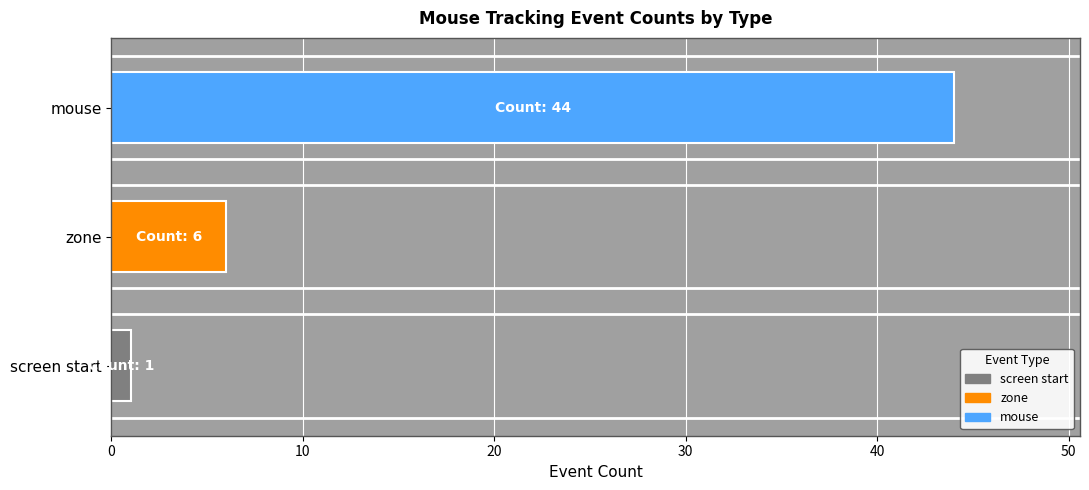

What is the greatest value displayed?

44